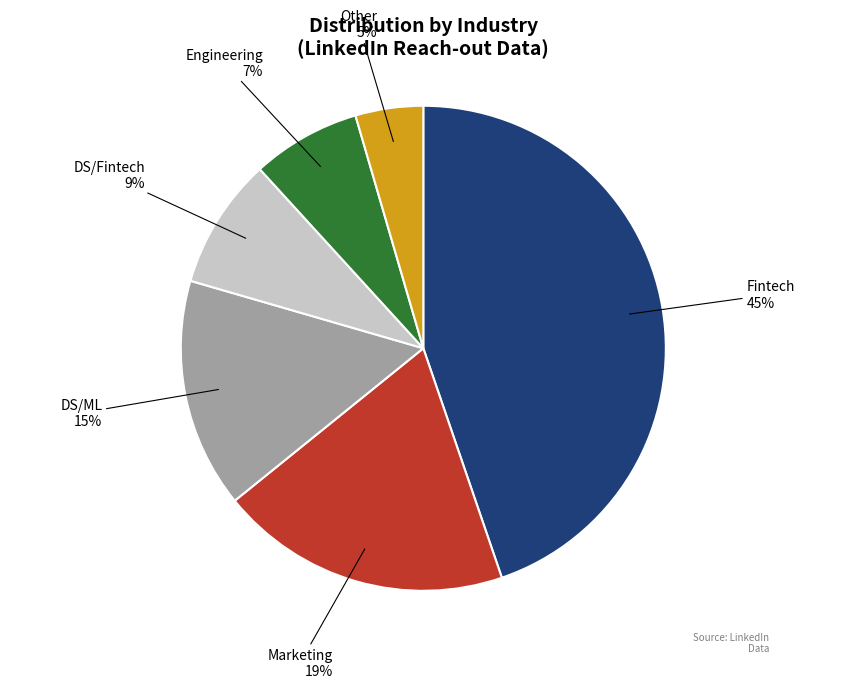

Rank the categories by value from lowest to highest.

Other, Engineering, DS/Fintech, DS/ML, Marketing, Fintech